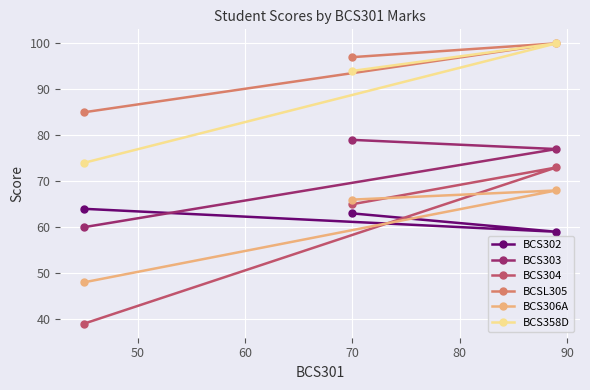

Which series has the largest range (max minus min)?

BCS304